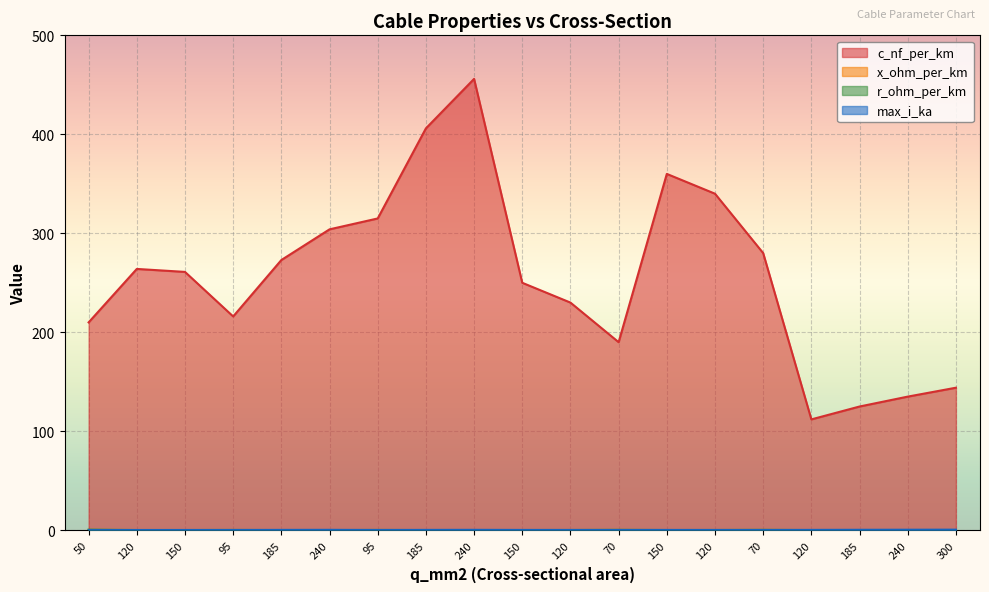

True or false: r_ohm_per_km has more than 2 interior local peaks.

True